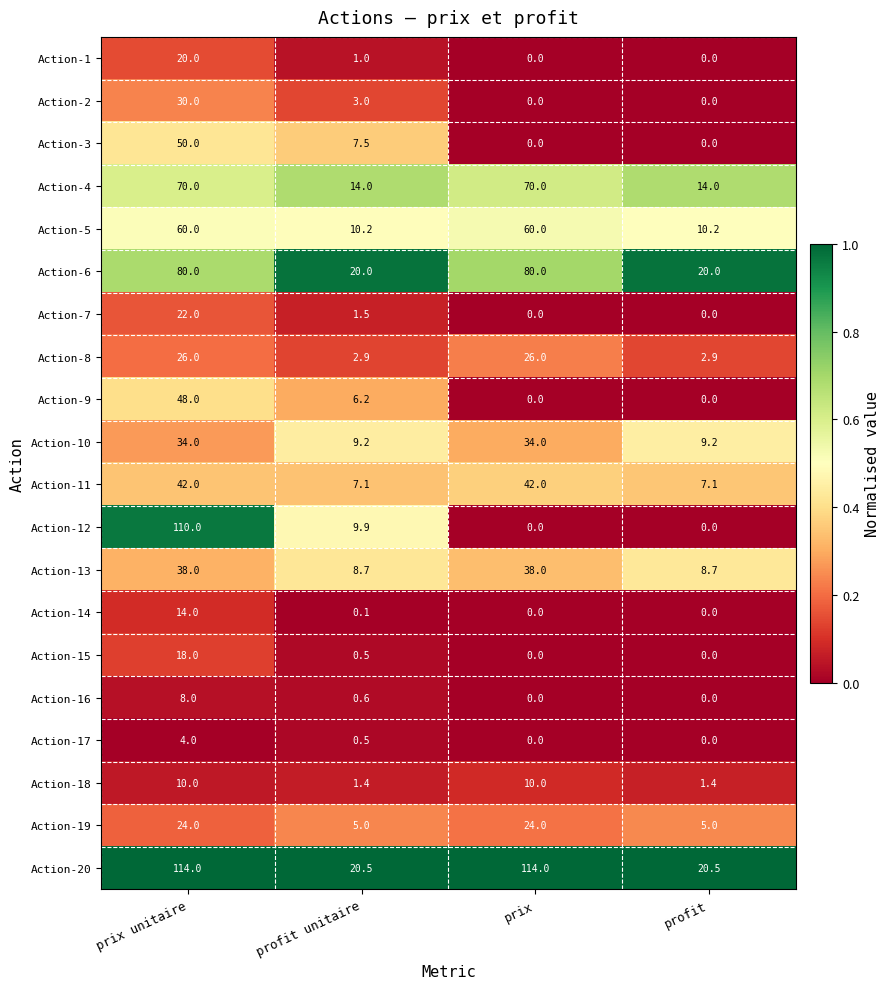

What is the difference between the Action-15 values at prix and profit unitaire?

0.5